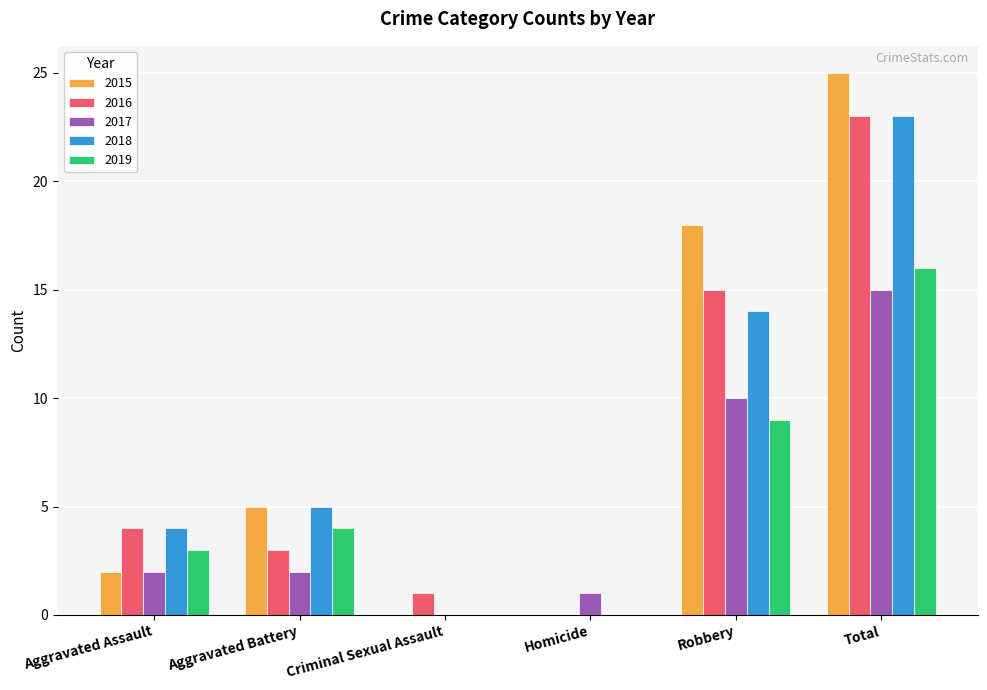

Reading left to right, what are all the values shown in this chart?

2015: Aggravated Assault=2	Aggravated Battery=5	Criminal Sexual Assault=0	Homicide=0	Robbery=18	Total=25
2016: Aggravated Assault=4	Aggravated Battery=3	Criminal Sexual Assault=1	Homicide=0	Robbery=15	Total=23
2017: Aggravated Assault=2	Aggravated Battery=2	Criminal Sexual Assault=0	Homicide=1	Robbery=10	Total=15
2018: Aggravated Assault=4	Aggravated Battery=5	Criminal Sexual Assault=0	Homicide=0	Robbery=14	Total=23
2019: Aggravated Assault=3	Aggravated Battery=4	Criminal Sexual Assault=0	Homicide=0	Robbery=9	Total=16